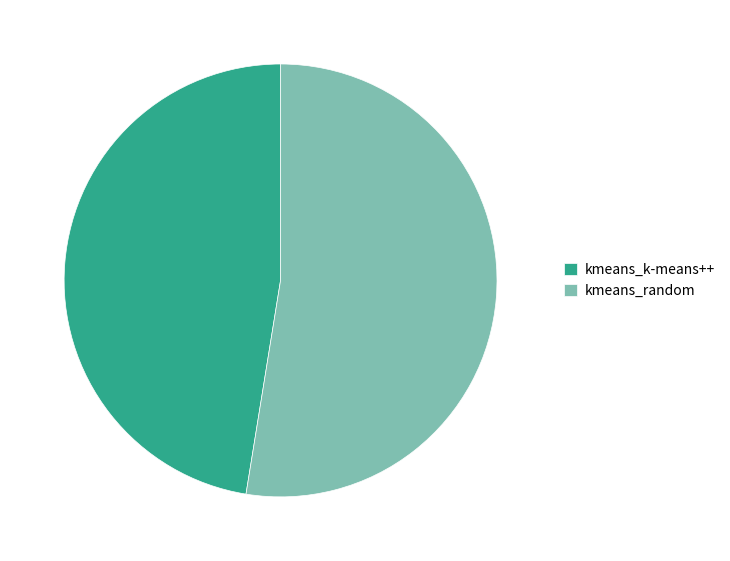

Count the number of slices in the pie.

2